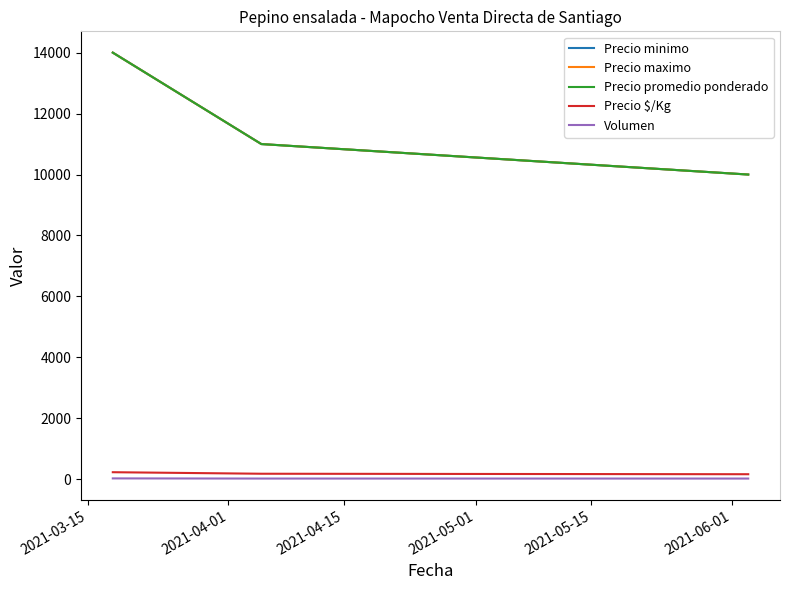

List the series in order of their peak value, lowest first.

Volumen, Precio $/Kg, Precio minimo, Precio maximo, Precio promedio ponderado